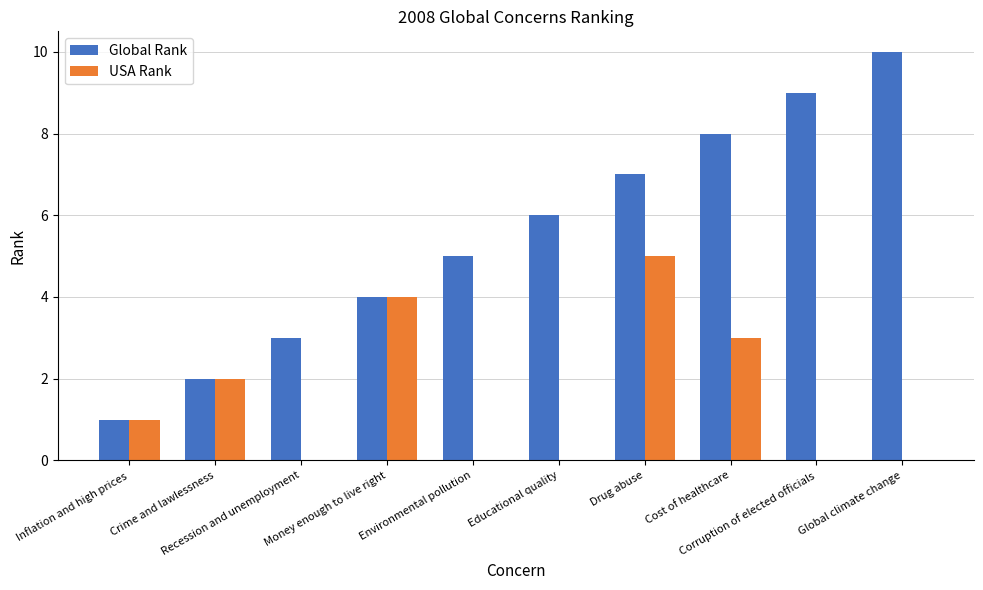

What is the sum of all Global Rank values?

55